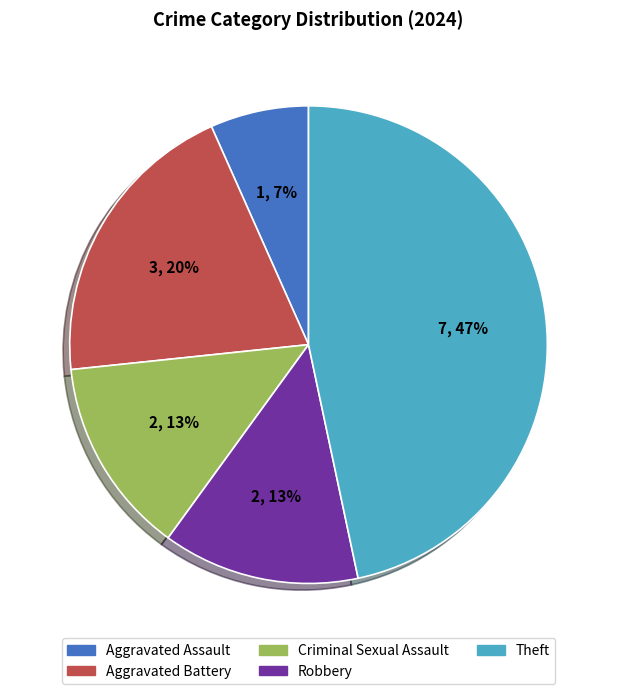

To the nearest percent, what percentage of the pie is Criminal Sexual Assault?

13%